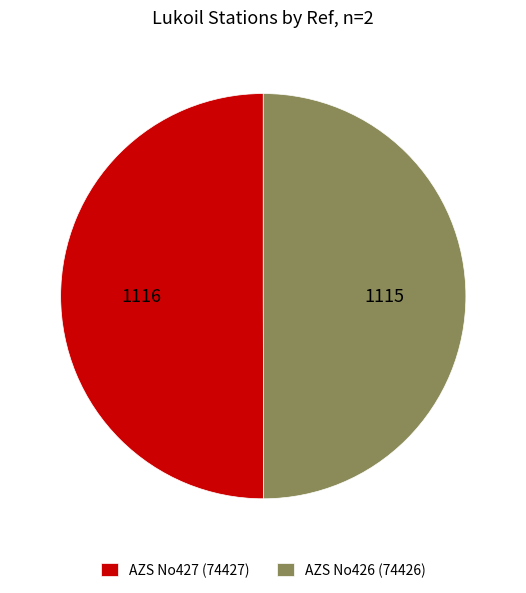

Combined, do AZS No426 (74426) and AZS No427 (74427) account for over 50%?

Yes